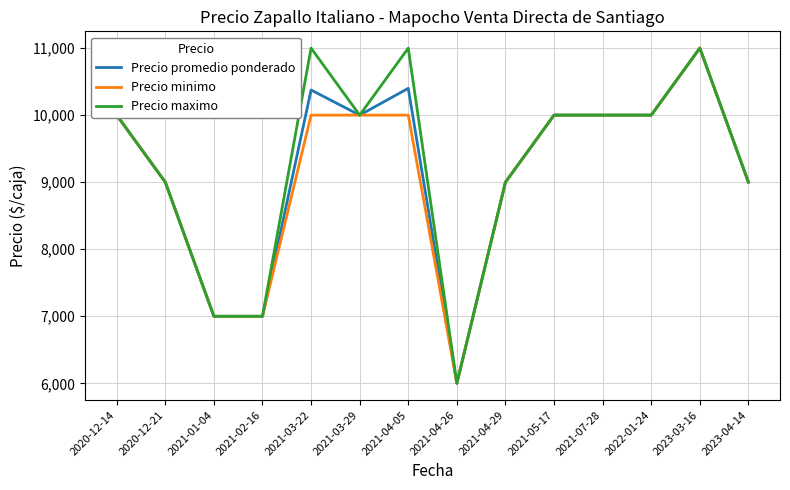

What position from the left is 2021-07-28?

11